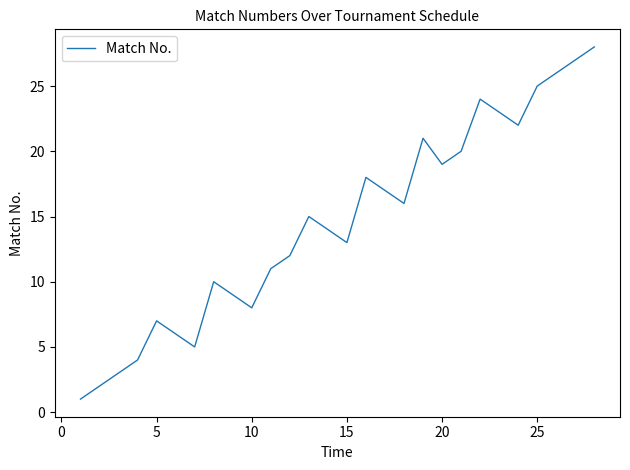

What is the maximum value shown in the chart?

28